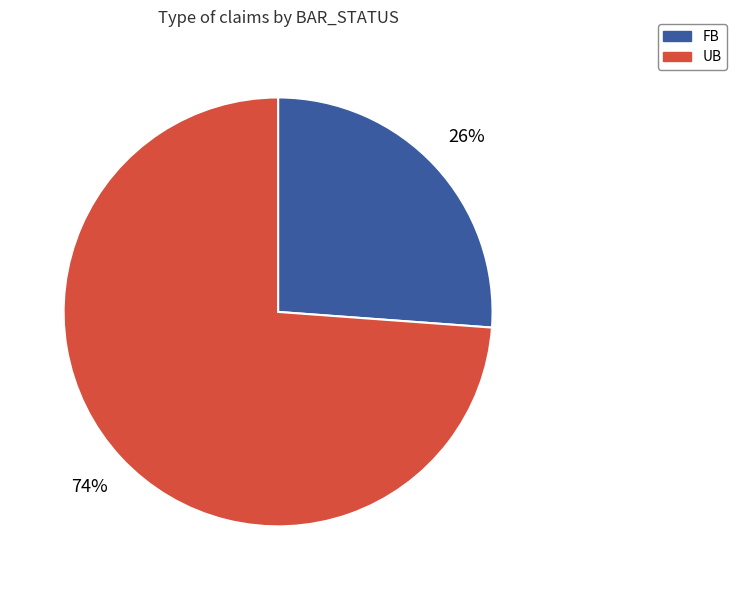

To the nearest percent, what portion does FB represent?

26%